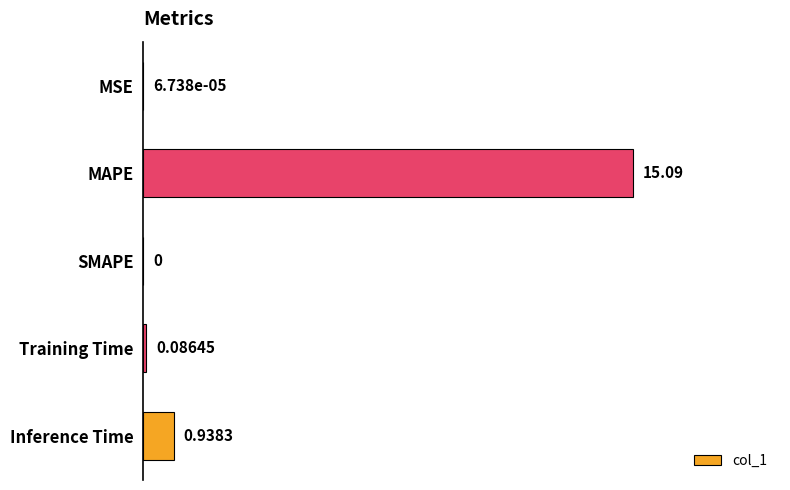

Which has a higher value, SMAPE or Inference Time?

Inference Time